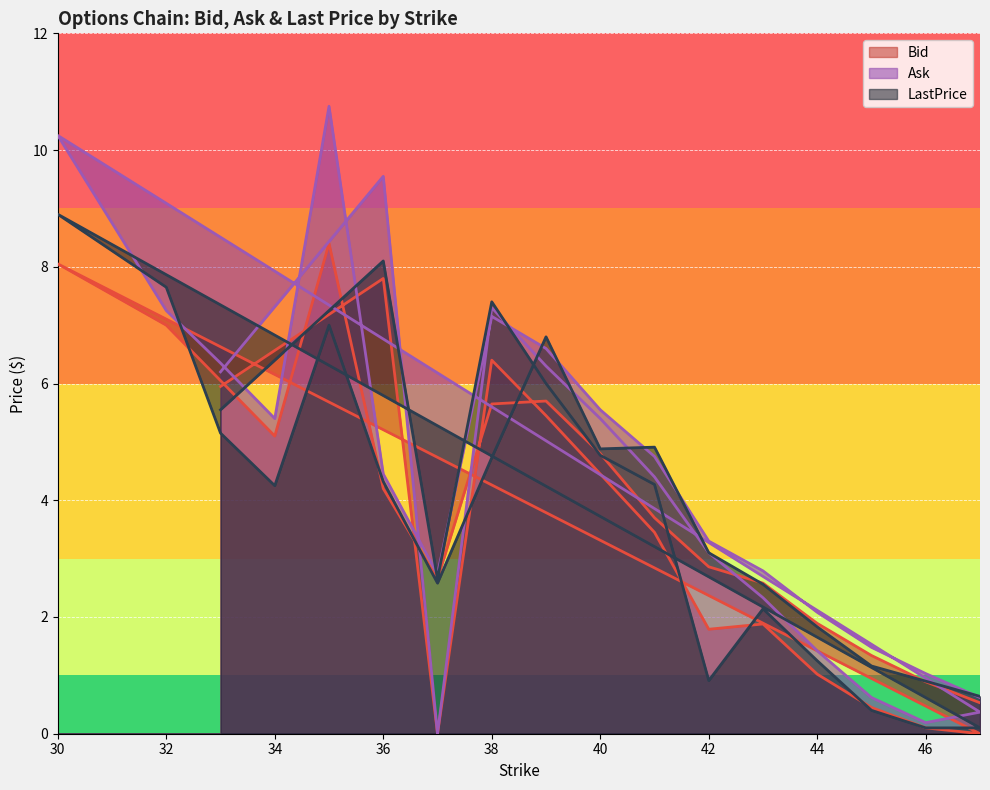

Read the LastPrice value at 36.

8.1